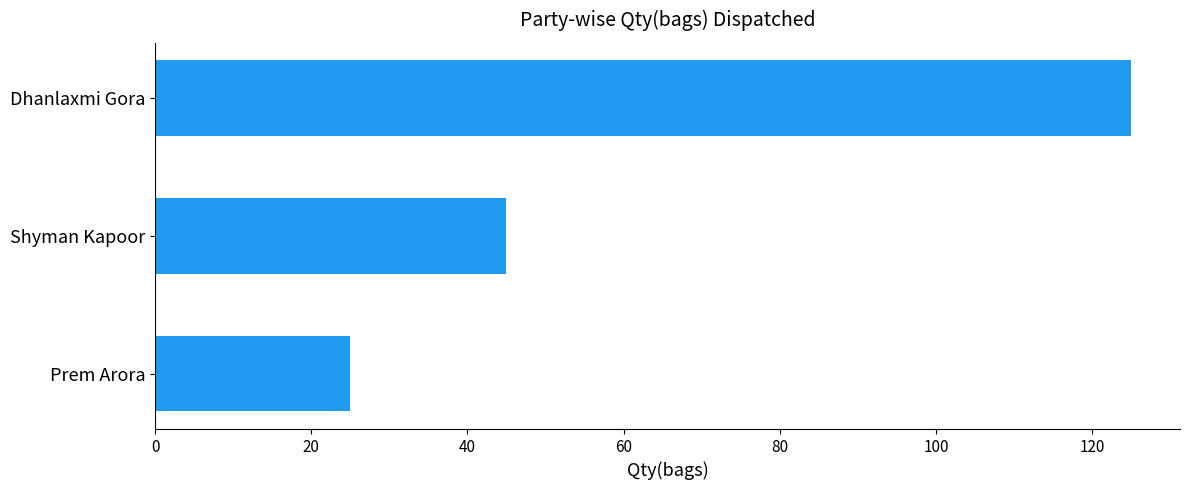

What is the change in value from Prem Arora to Shyman Kapoor?

+20